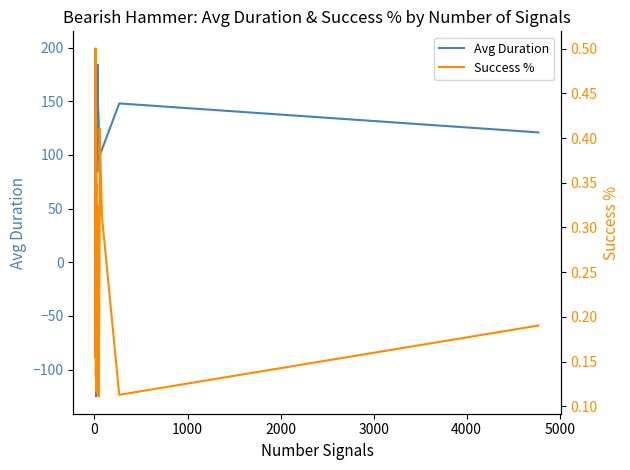

How many intersections are there between Avg Duration and Success %?

2